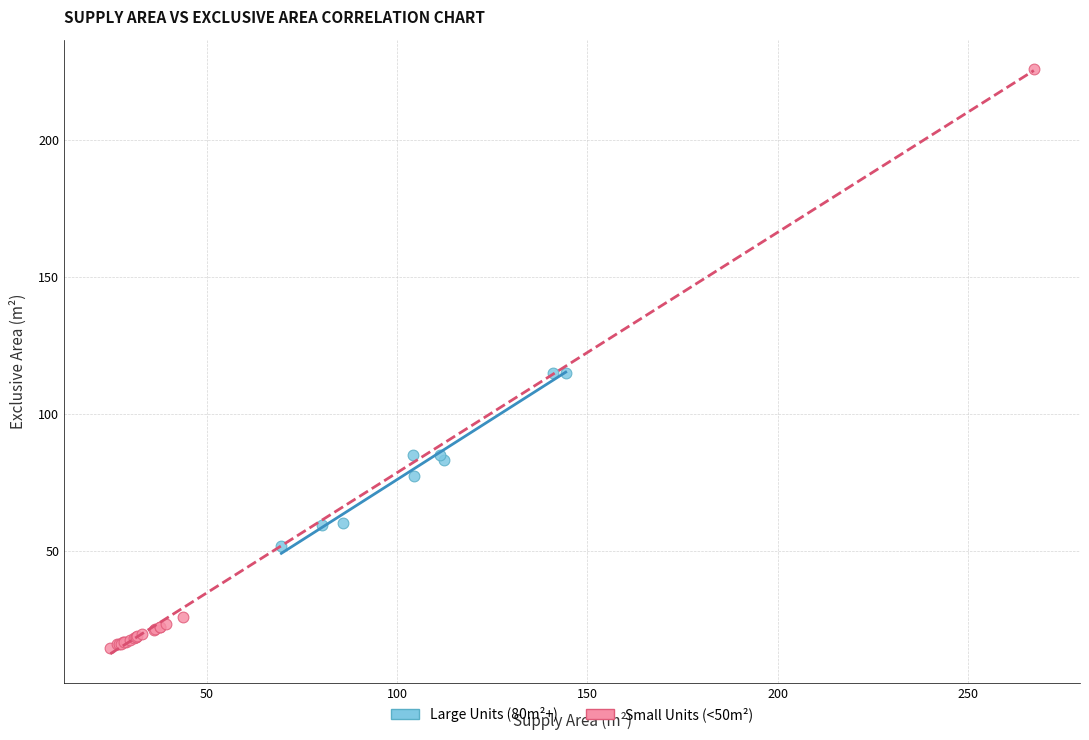

What are all the series names shown in the legend?

Large Units (80m²+), Small Units (<50m²)